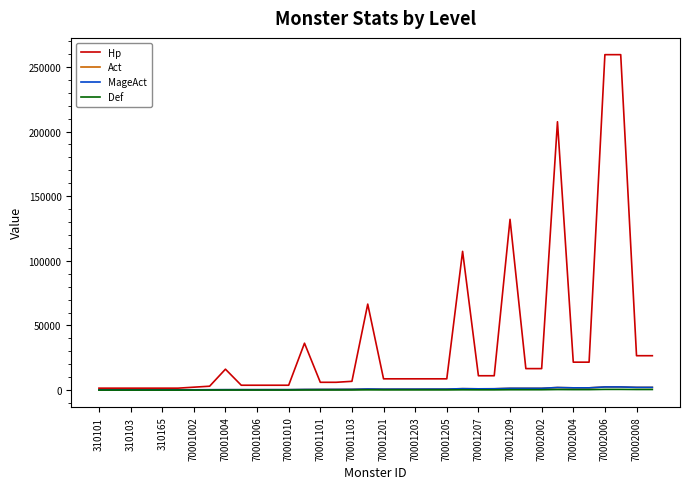

What is the lowest value of the Act series?

163